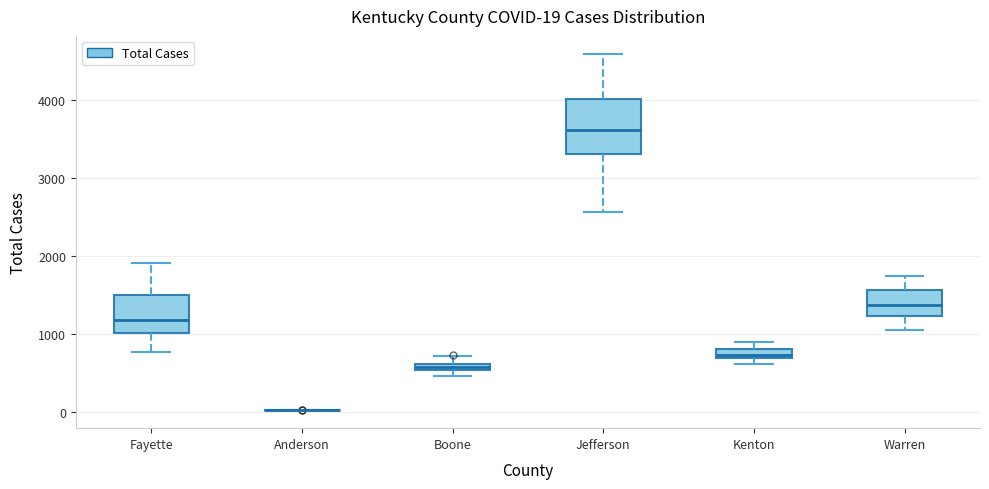

Comparing the boxes themselves (not the whiskers), which one is the tallest?

Jefferson